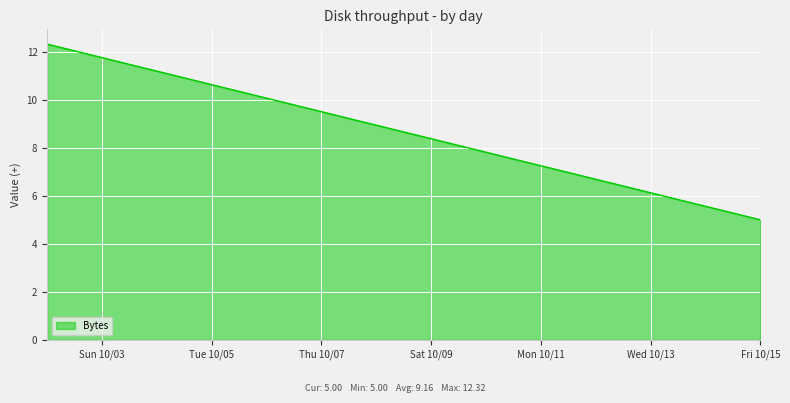

Count the number of values greater than 10.

2